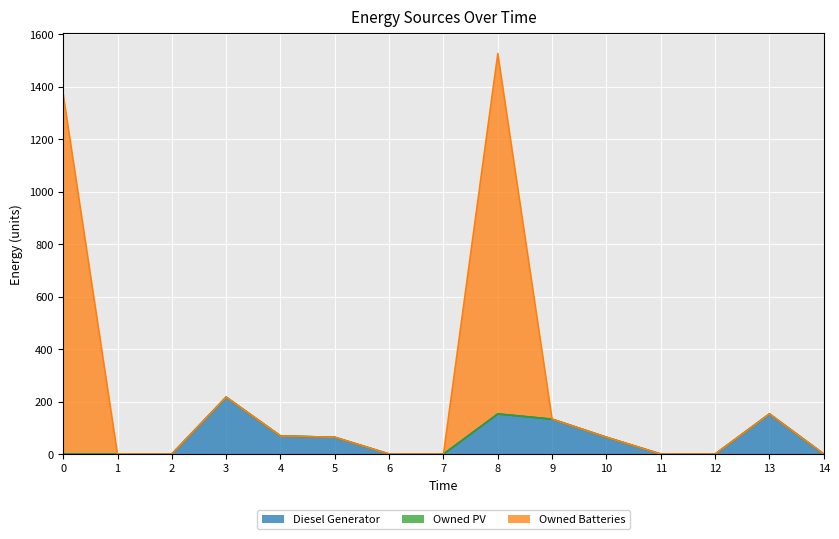

At which category is the sum across all series the highest?

8